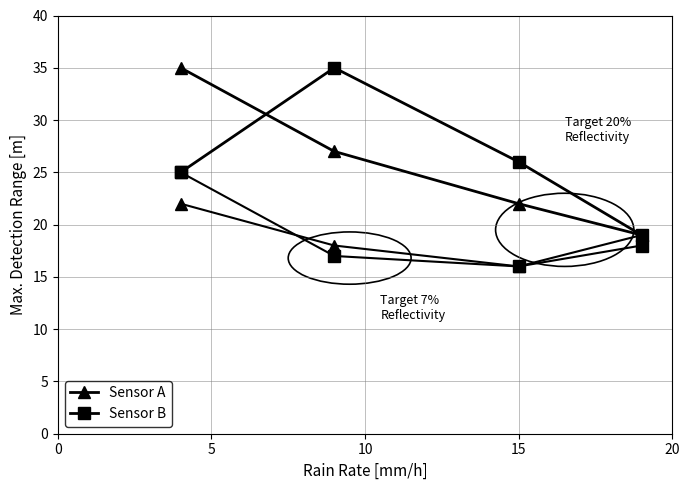

Reading left to right, extract all data points from this chart.

Sensor A: 35	27	22	19
Sensor B: 25	35	26	19